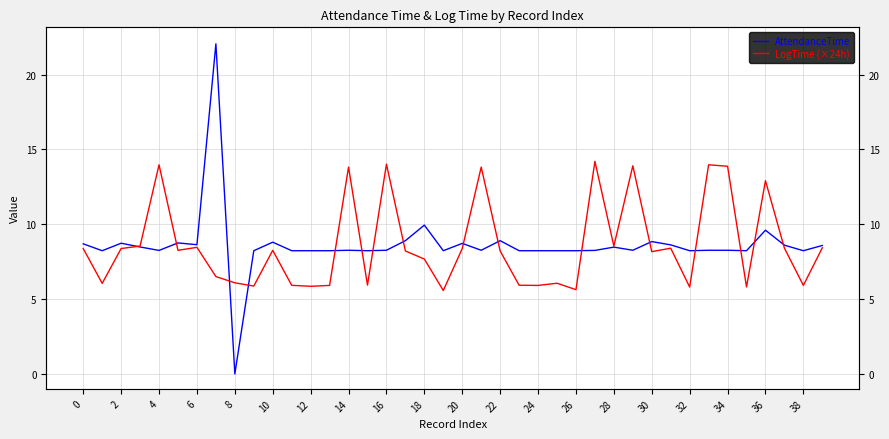

How many data points does each series have?

40